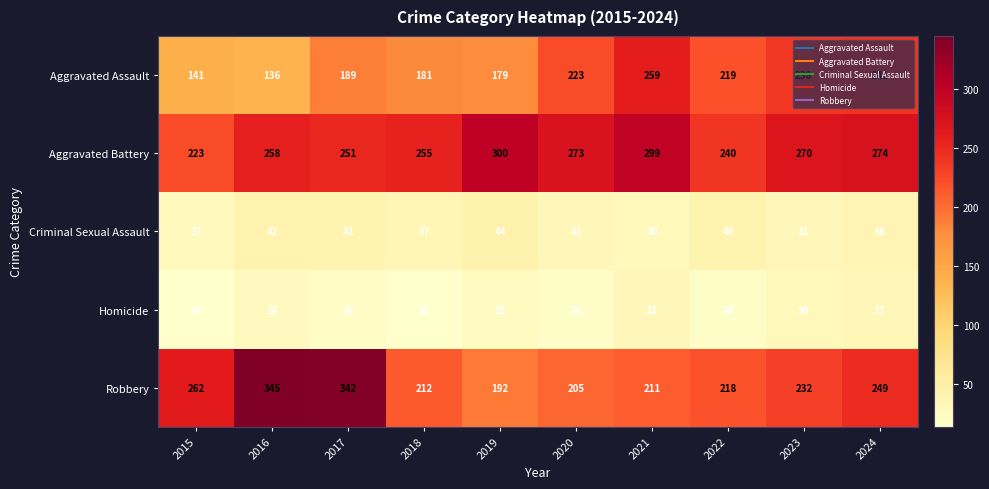

Rank the series by their maximum value, from lowest to highest.

Homicide, Criminal Sexual Assault, Aggravated Assault, Aggravated Battery, Robbery